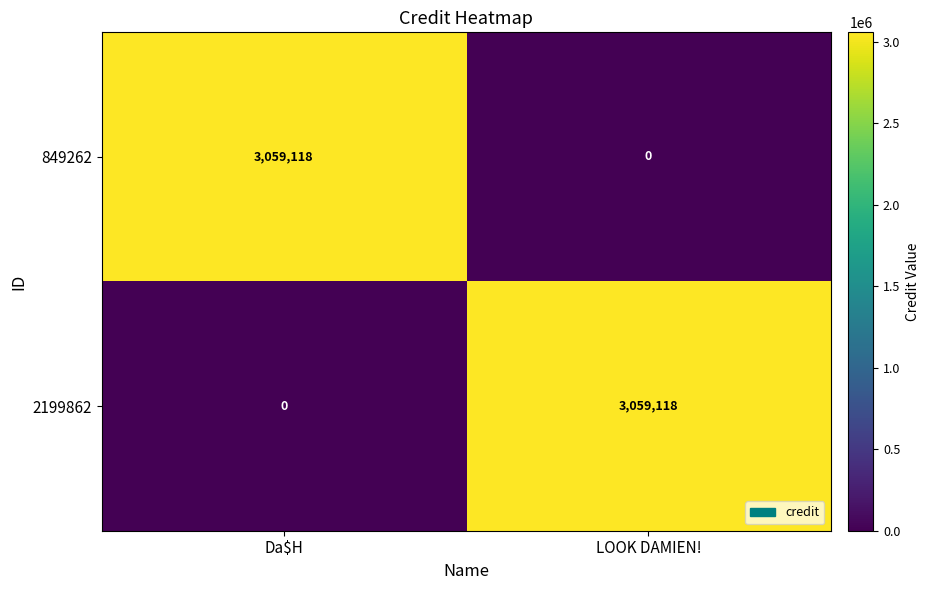

Which category has the highest value in the 2199862 series?

LOOK DAMIEN!